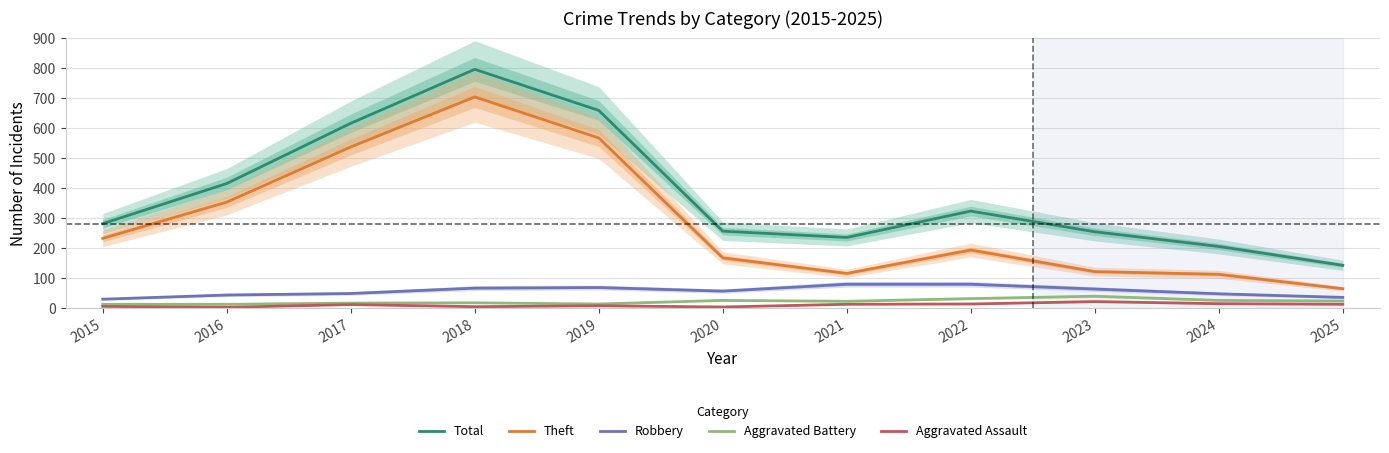

How many data points in Aggravated Assault are less than 12?

5